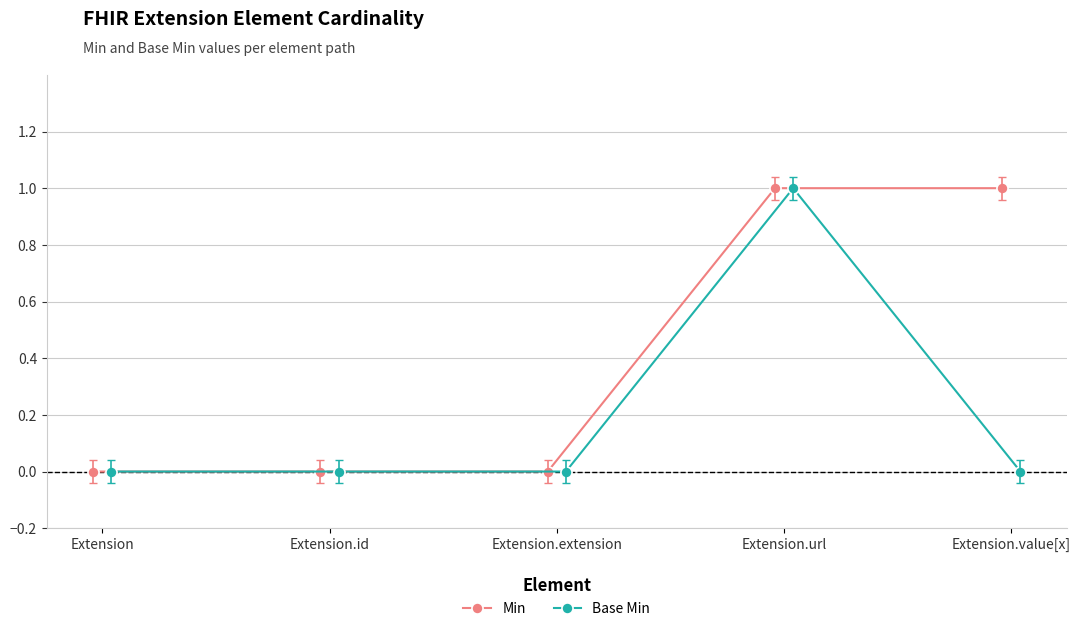

What is the maximum value for Min?

1